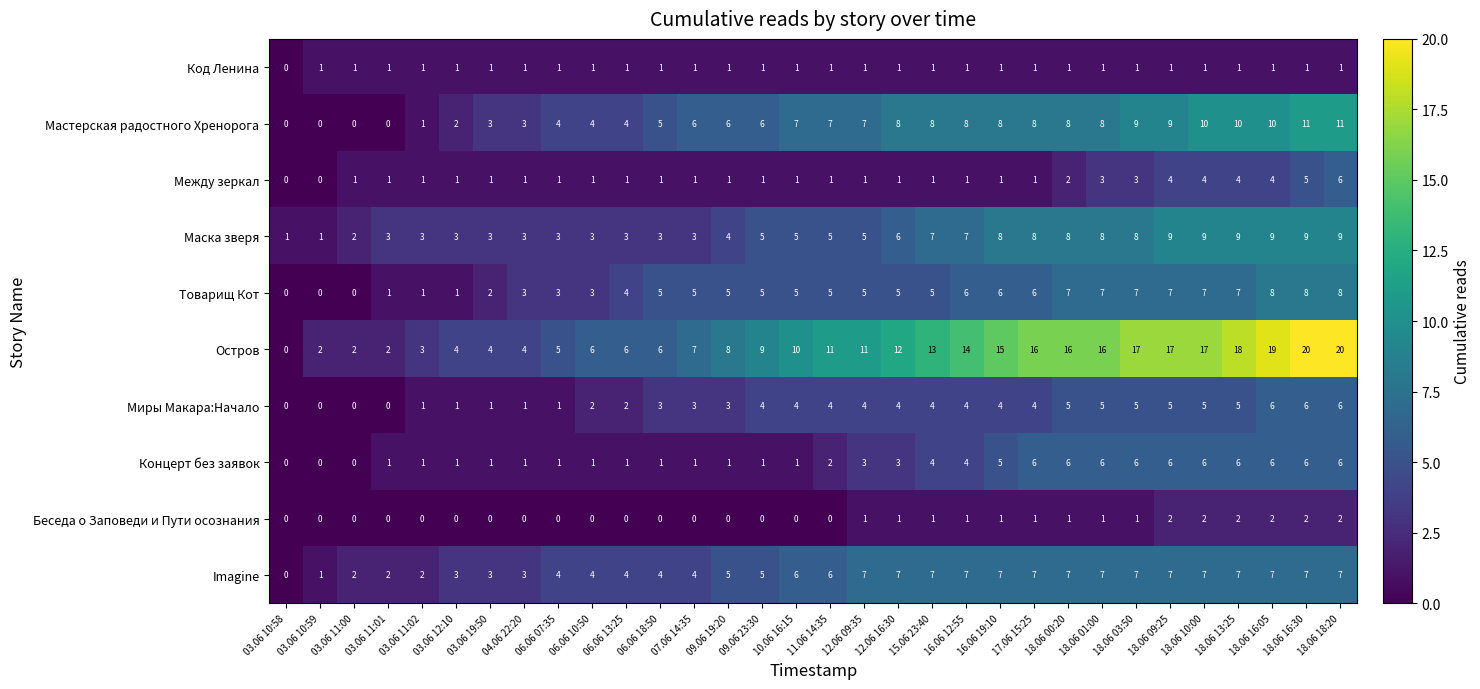

What is the approximate value of Концерт без заявок at 12.06 09:35?

3